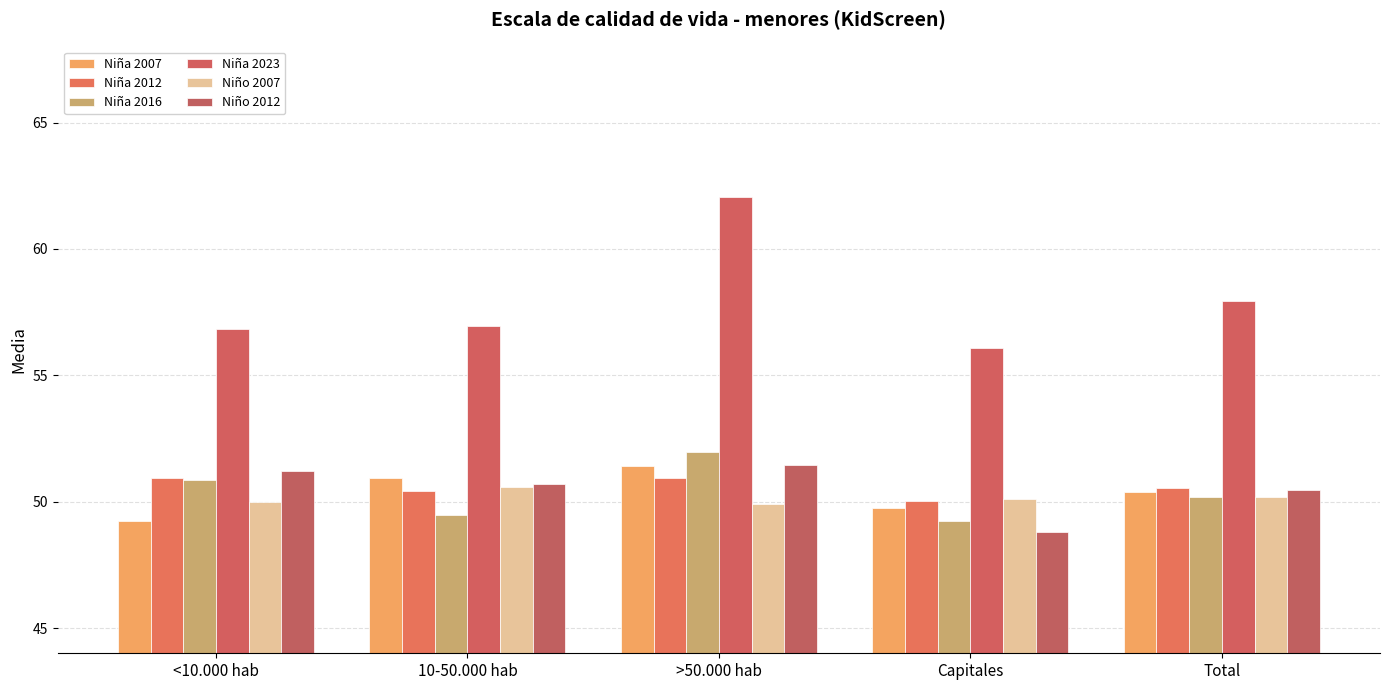

The value of Niña 2016 at Capitales is 66.2. True or false?

False